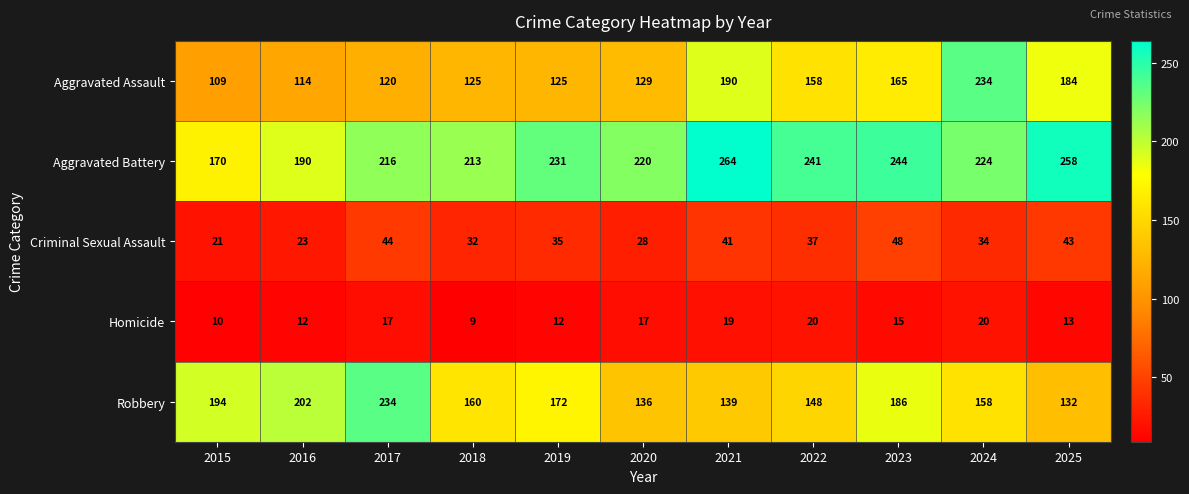

At 2023, list the series in order from largest to smallest.

Aggravated Battery, Robbery, Aggravated Assault, Criminal Sexual Assault, Homicide